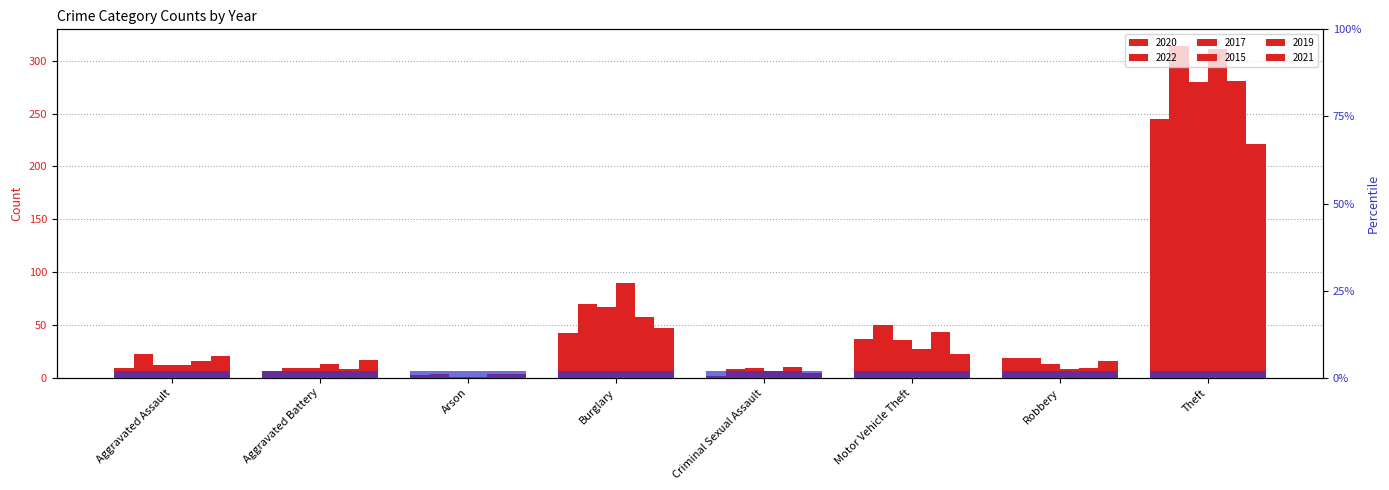

Read the 2015 value at Robbery.

8